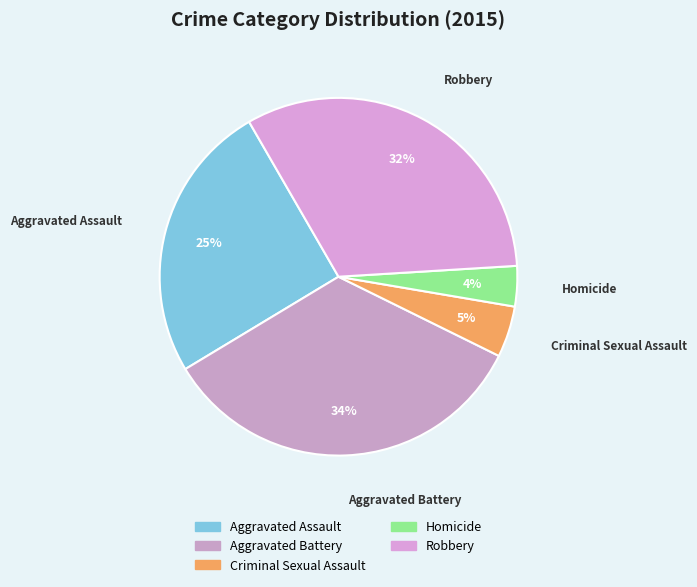

Is it true that Aggravated Battery is 41% of the pie?

False